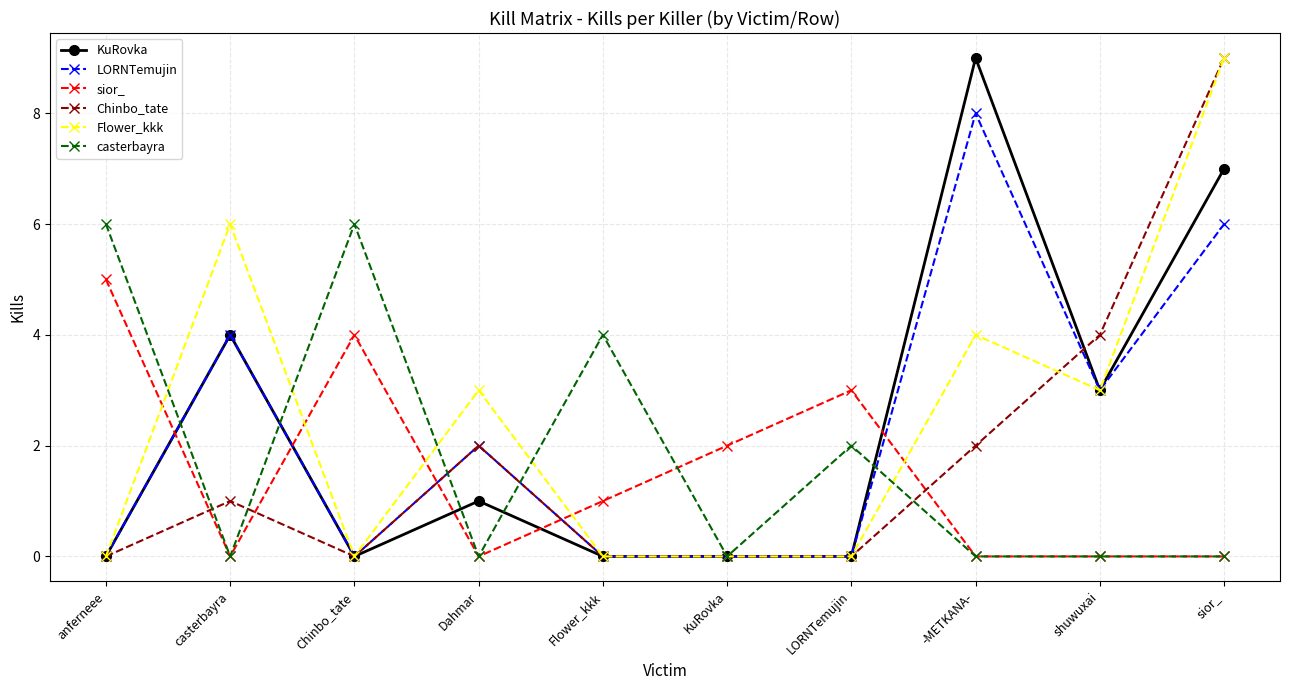

What is the maximum value shown in the chart?

9